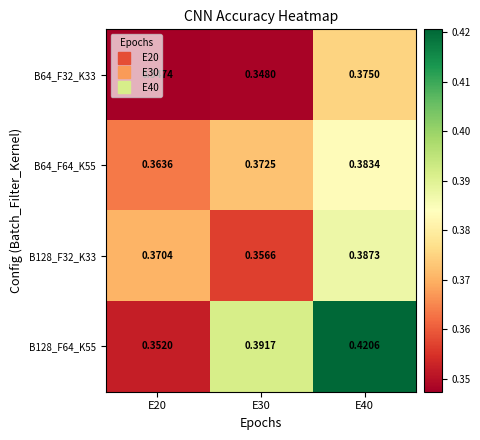

Is the value of B128_F64_K55 at E40 greater than the value of B128_F32_K33 at E40?

Yes